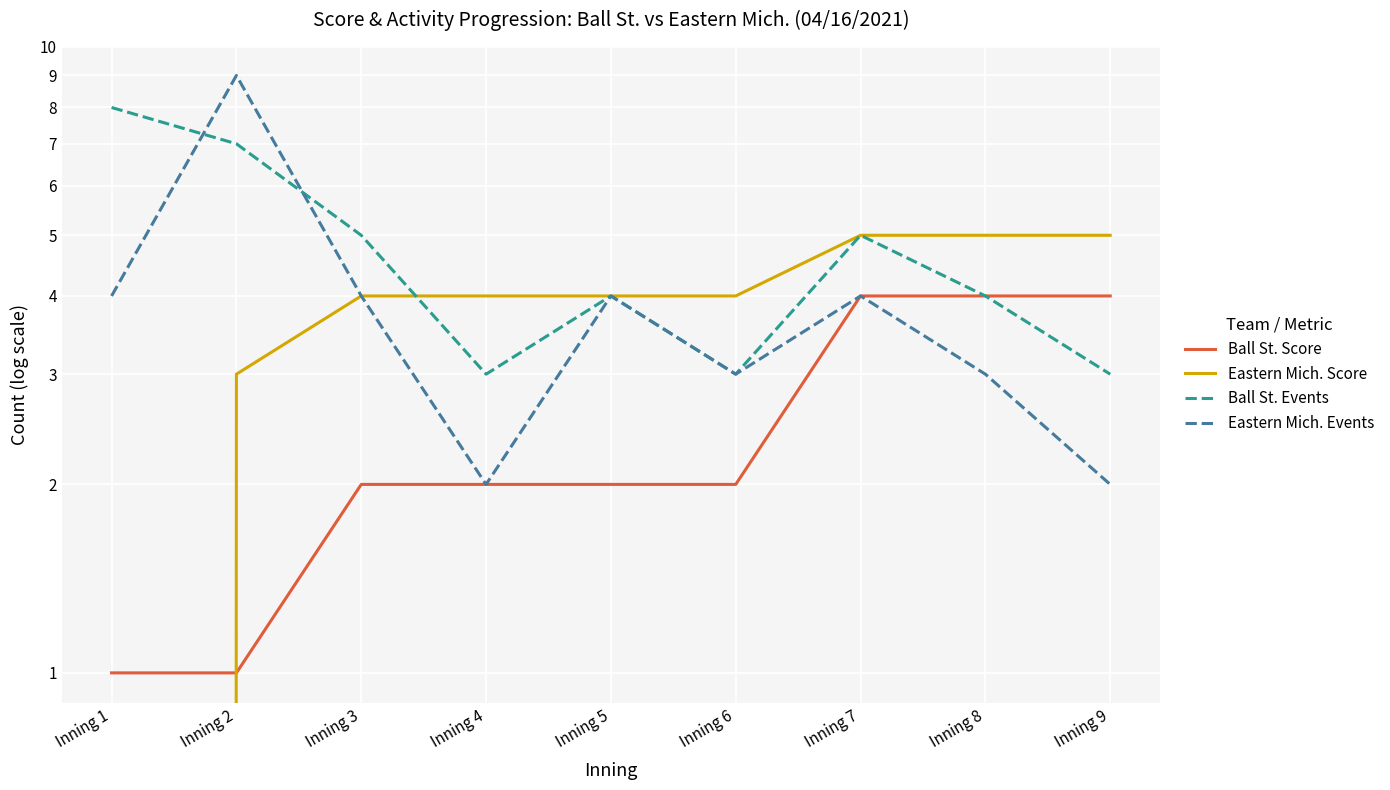

How many interior local valleys does the Ball St. Events series have?

2